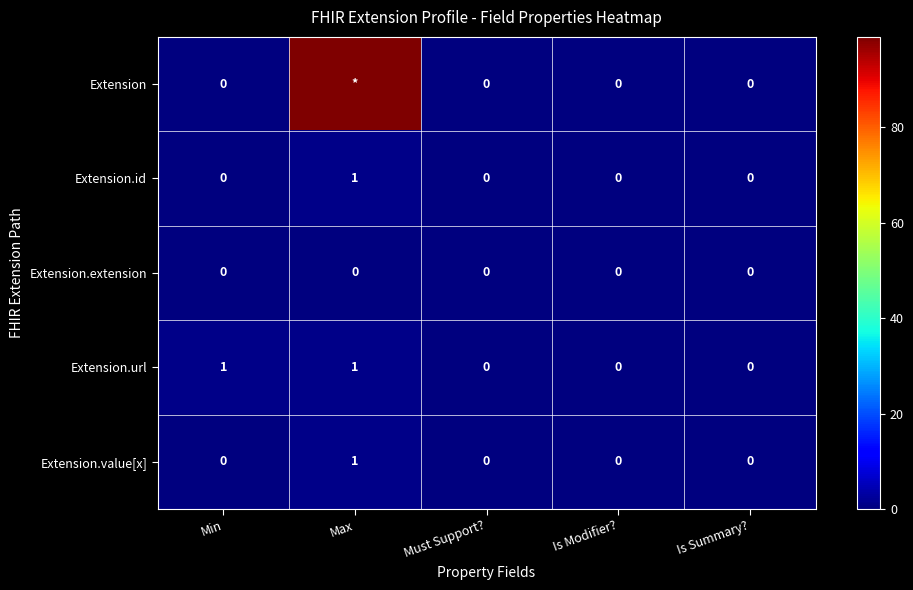

What is the difference between the maximum and minimum values in the Extension.url series?

1